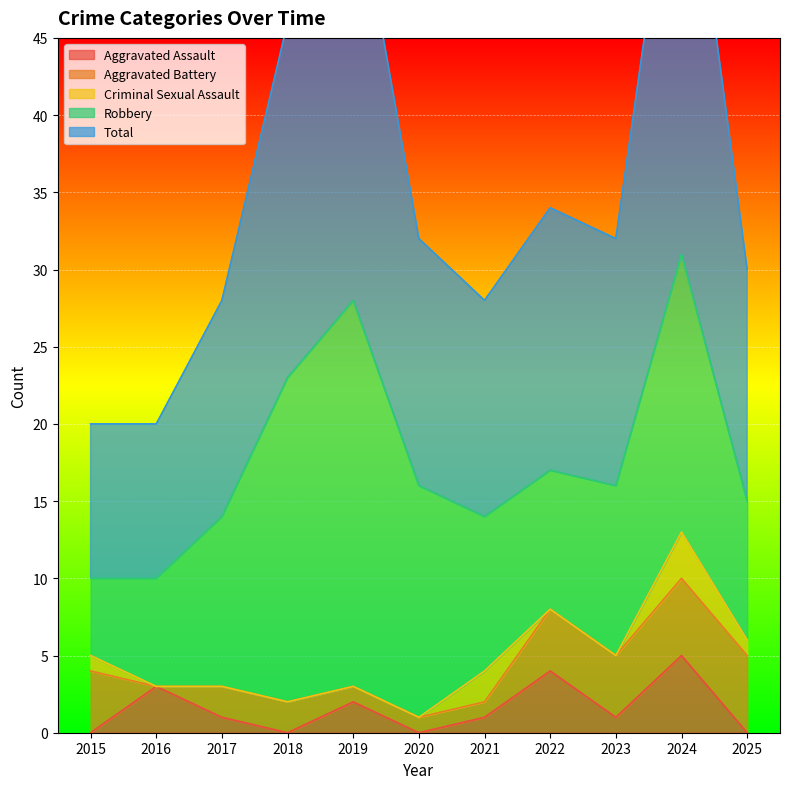

What are all the series names shown in the legend?

Aggravated Assault, Aggravated Battery, Criminal Sexual Assault, Robbery, Total